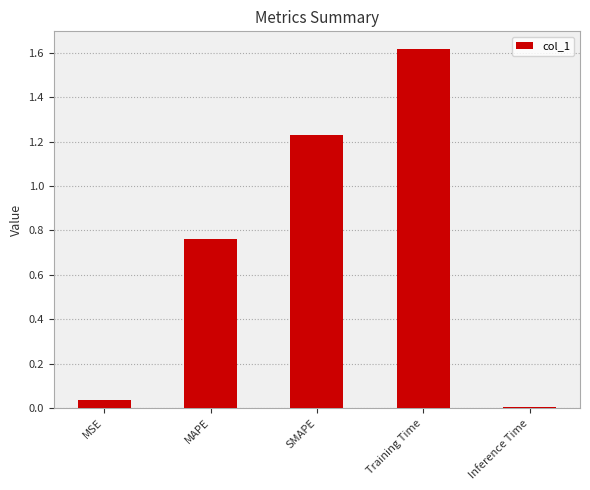

Between Training Time and SMAPE, which is larger?

Training Time